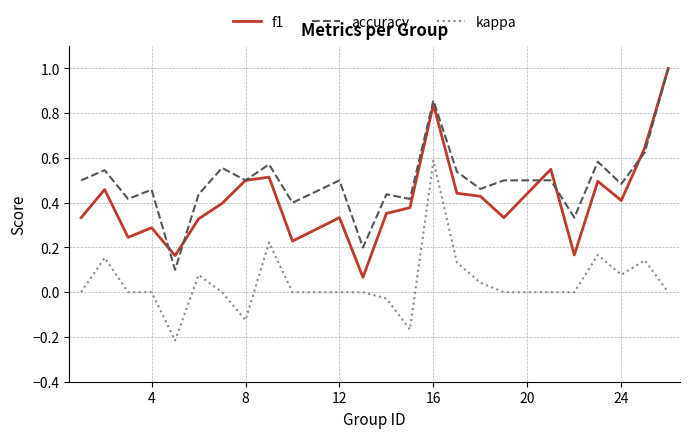

Rank the series by their average value, from lowest to highest.

kappa, f1, accuracy